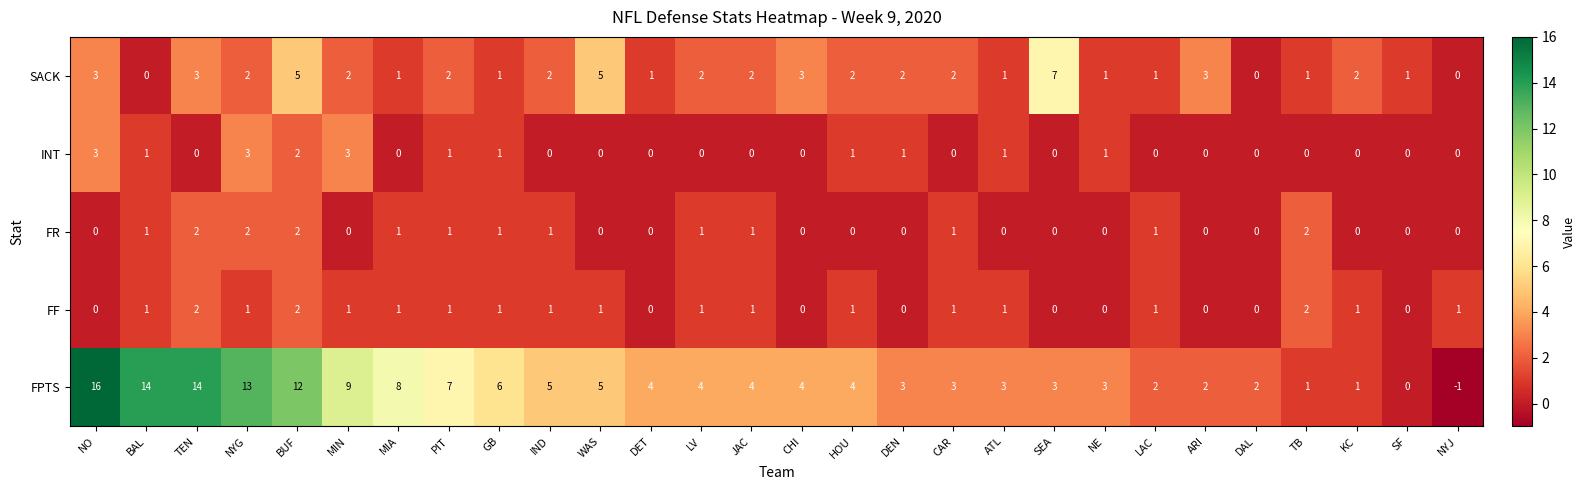

How many data points does each series have?

28